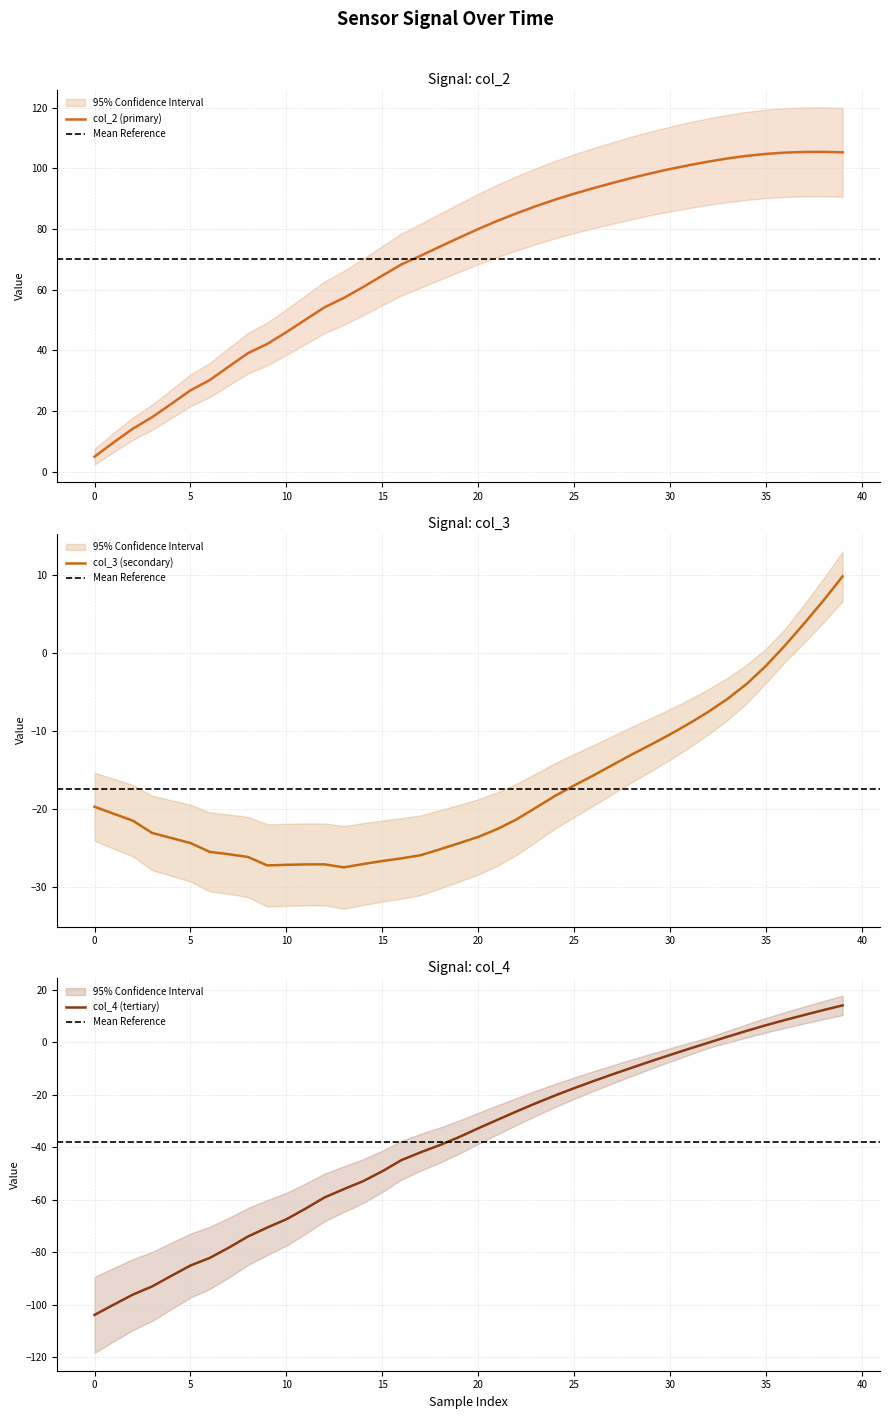

How many values in the col_3 series exceed -21?

19